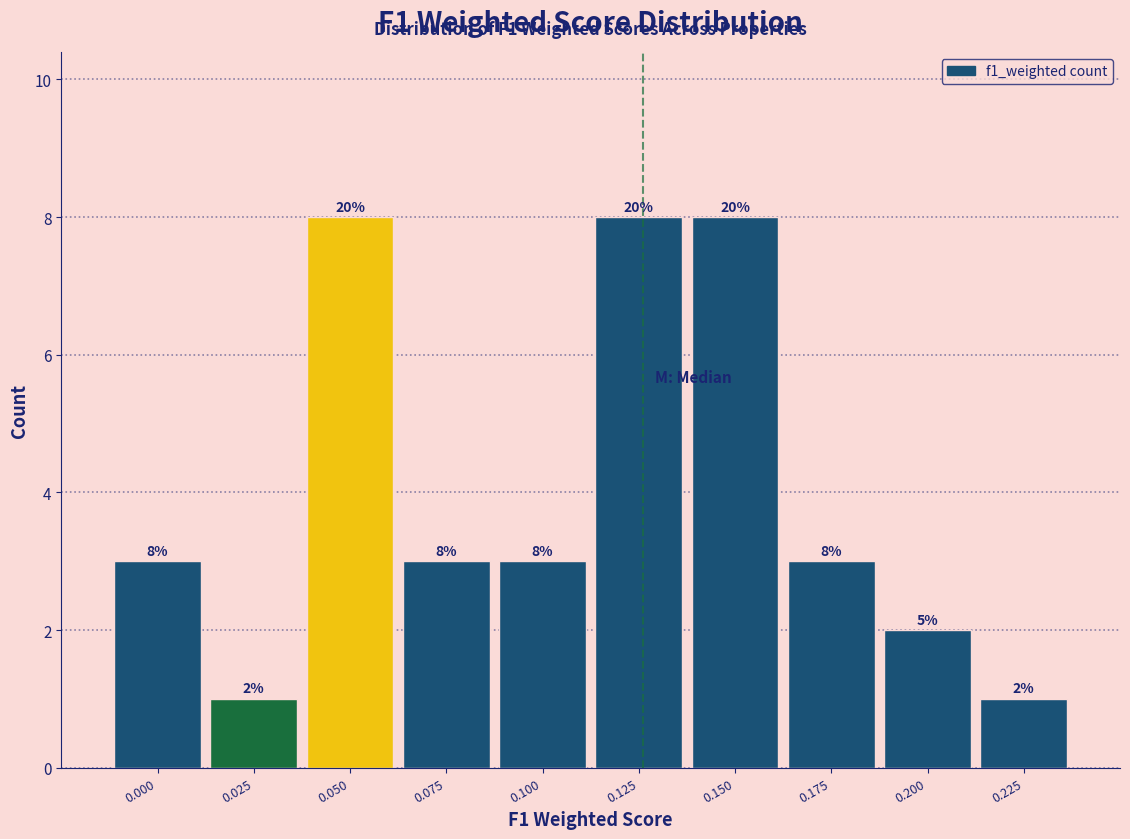

Reading left to right, what are all the values shown in this chart?

3	1	8	3	3	8	8	3	2	1